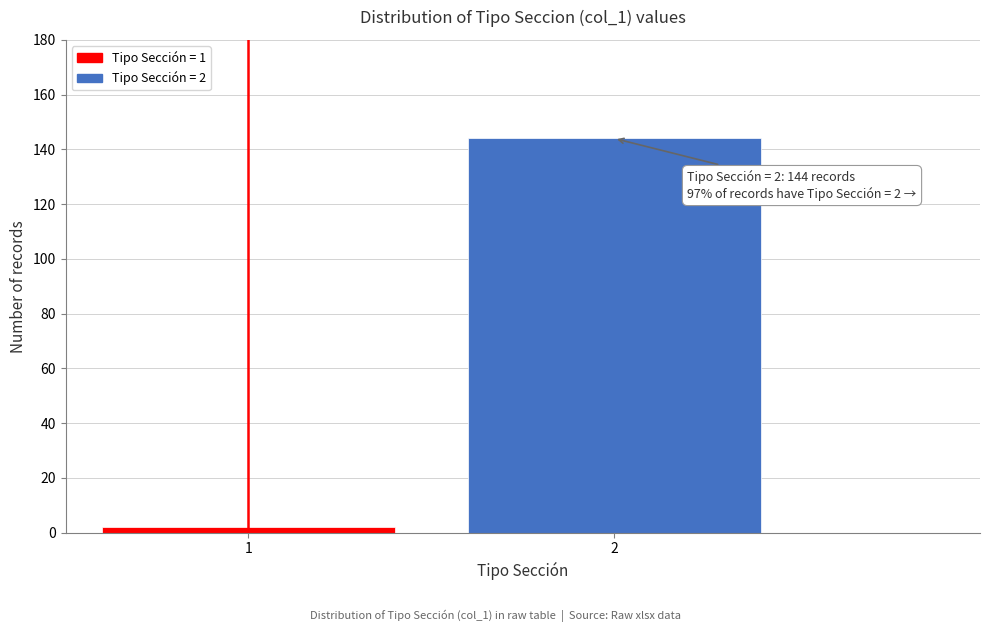

Reading left to right, extract all data points from this chart.

1=2	2=144